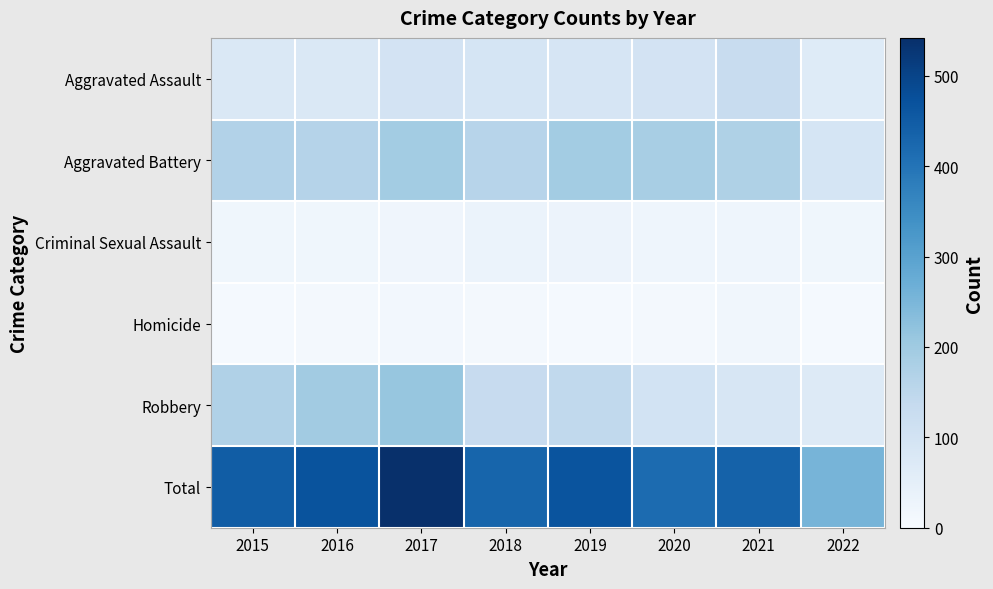

Reading right to left, extract all data points from this chart.

Aggravated Assault: 2022=67	2021=131	2020=99	2019=91	2018=93	2017=99	2016=79	2015=79
Aggravated Battery: 2022=93	2021=175	2020=186	2019=193	2018=160	2017=194	2016=164	2015=169
Criminal Sexual Assault: 2022=20	2021=25	2020=24	2019=31	2018=33	2017=23	2016=20	2015=21
Homicide: 2022=7	2021=19	2020=9	2019=8	2018=12	2017=13	2016=10	2015=7
Robbery: 2022=69	2021=88	2020=101	2019=143	2018=132	2017=213	2016=196	2015=172
Total: 2022=256	2021=438	2020=419	2019=466	2018=430	2017=542	2016=469	2015=448